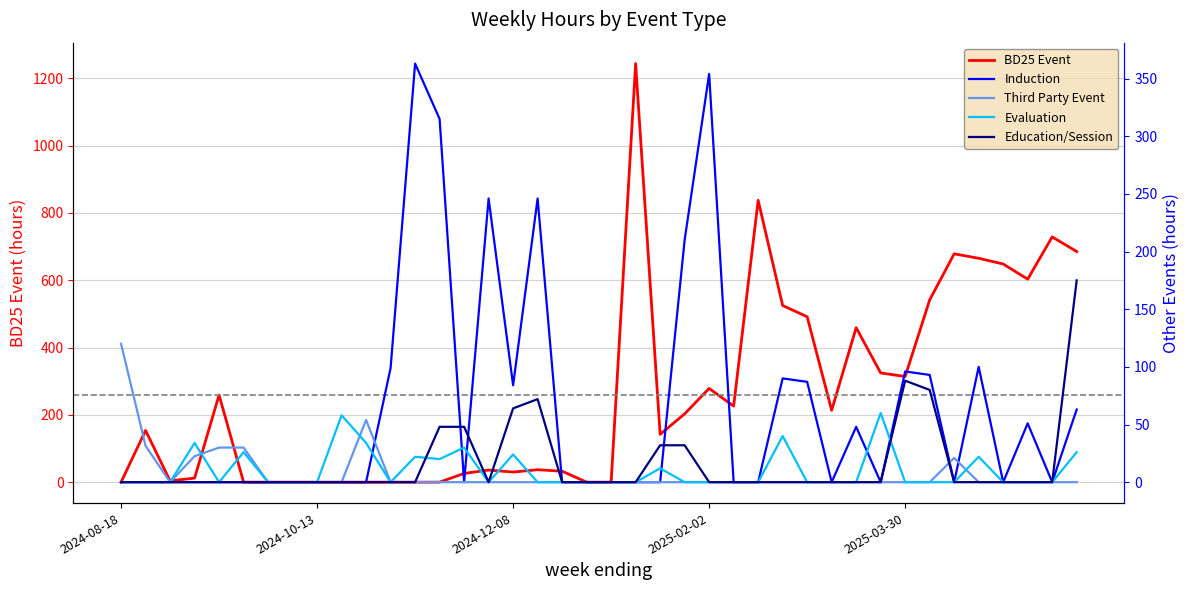

The value of Evaluation at 33 is 0.0. True or false?

True